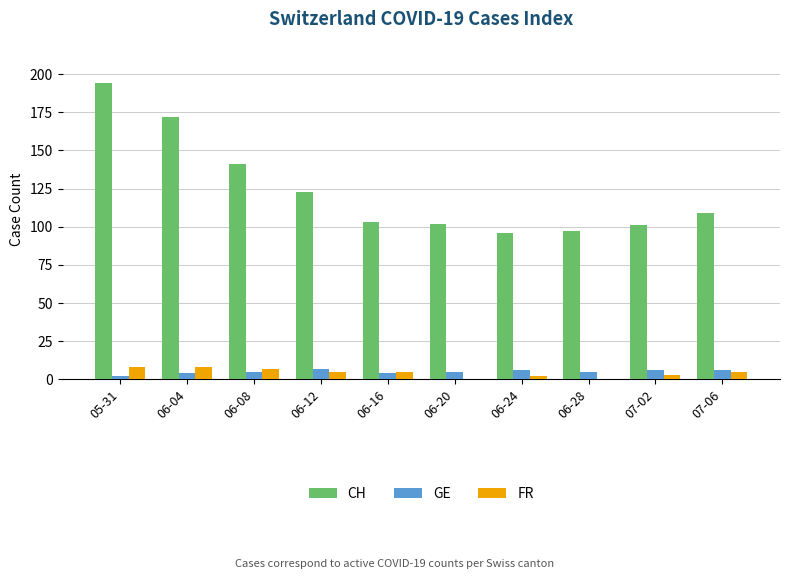

Reading left to right, extract all data points from this chart.

CH: 194	172	141	123	103	102	96	97	101	109
GE: 2	4	5	7	4	5	6	5	6	6
FR: 8	8	7	5	5	0	2	0	3	5